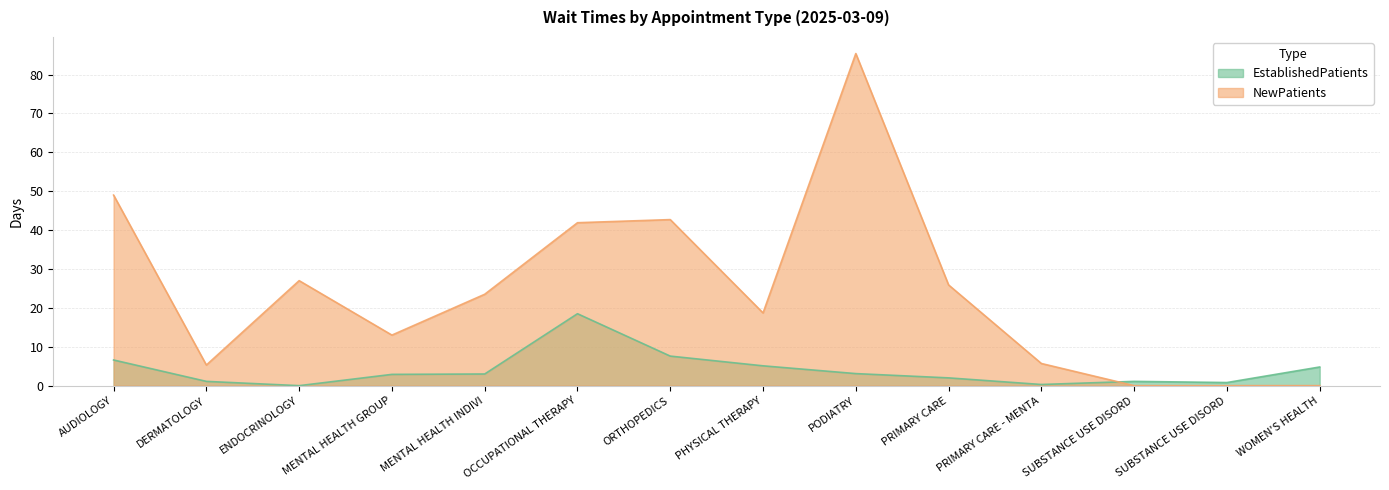

List the series in order of their peak value, lowest first.

EstablishedPatients, NewPatients